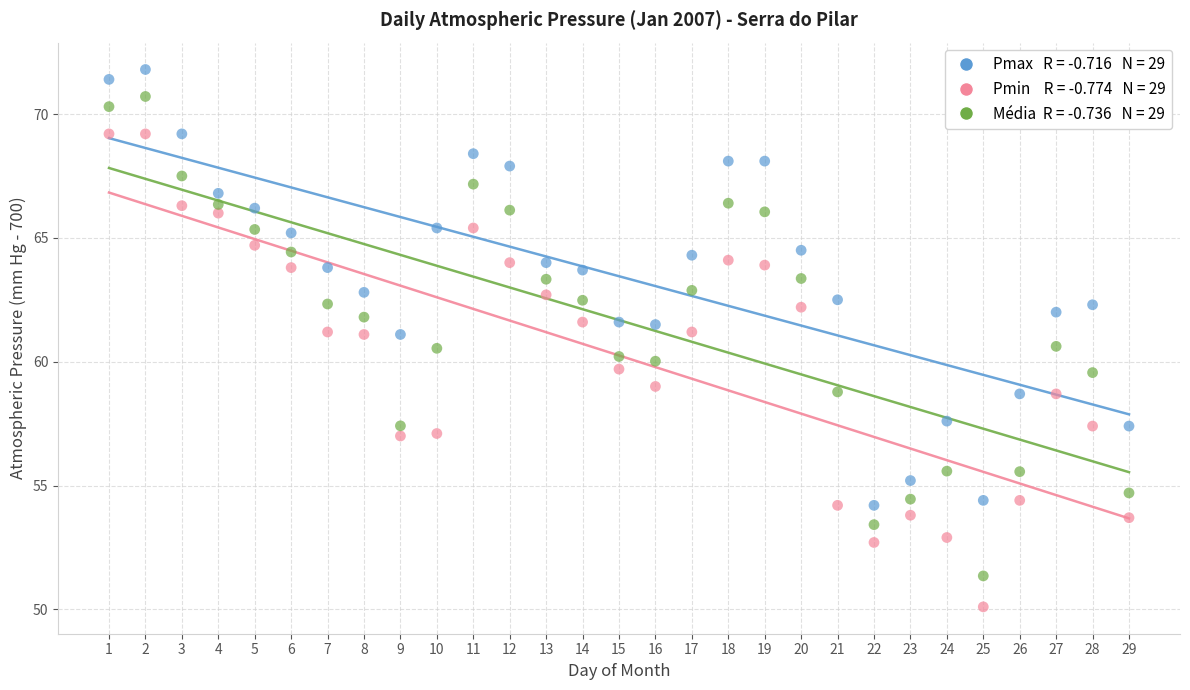

Across all data points, what is the range of X values (max minus min)?

28.0